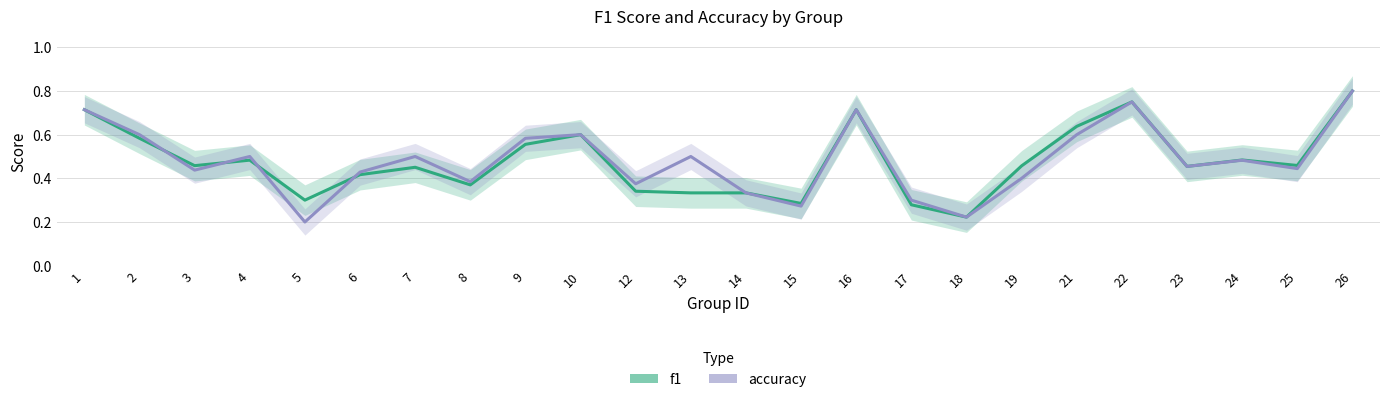

True or false: f1 has more than 2 points higher than both neighbors.

True